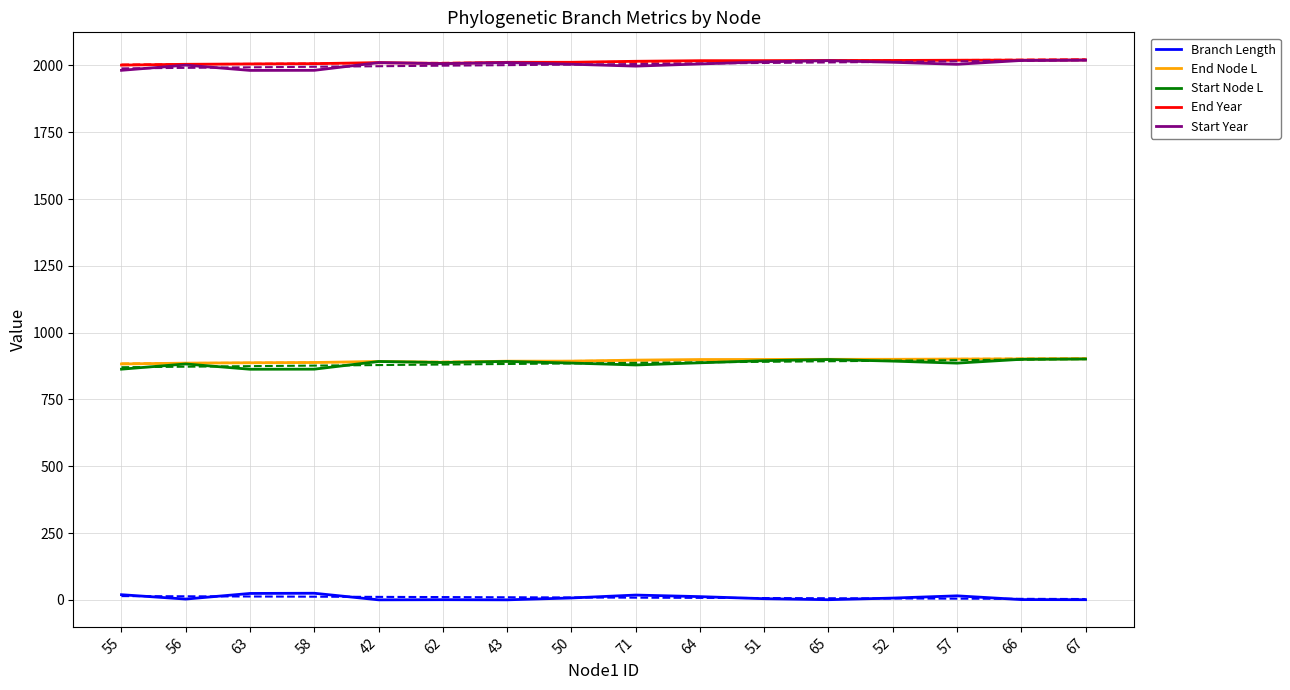

What is the difference between the second highest and second lowest values in the End Node L series?

15.5